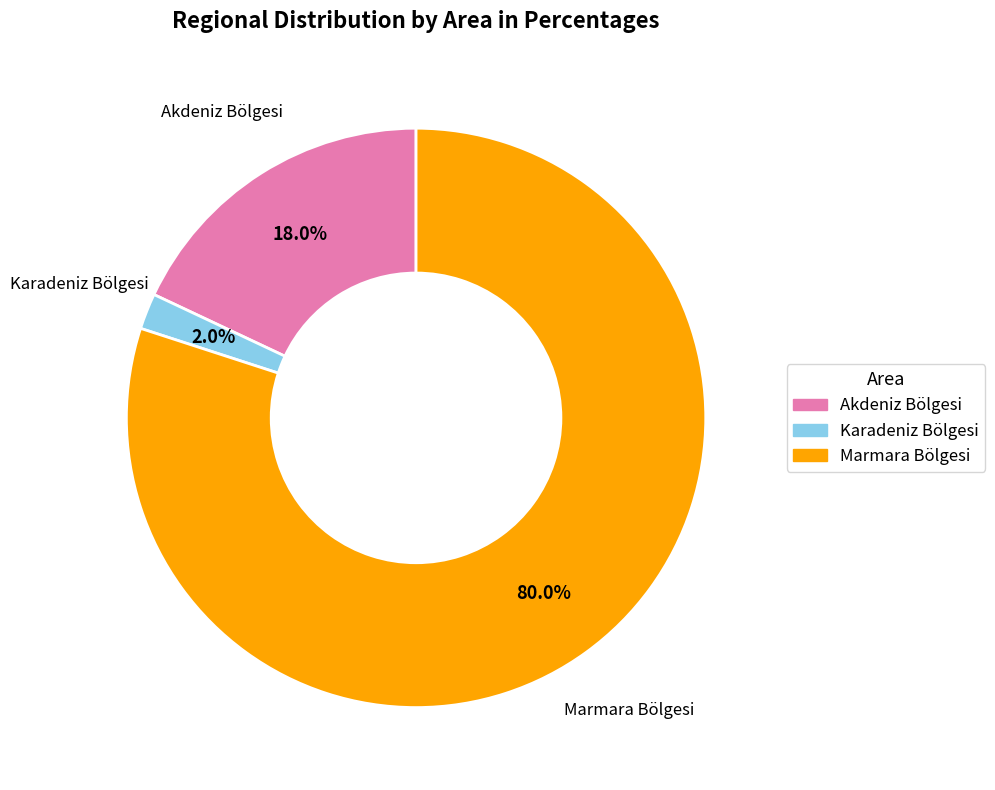

Count the number of slices in the pie.

3